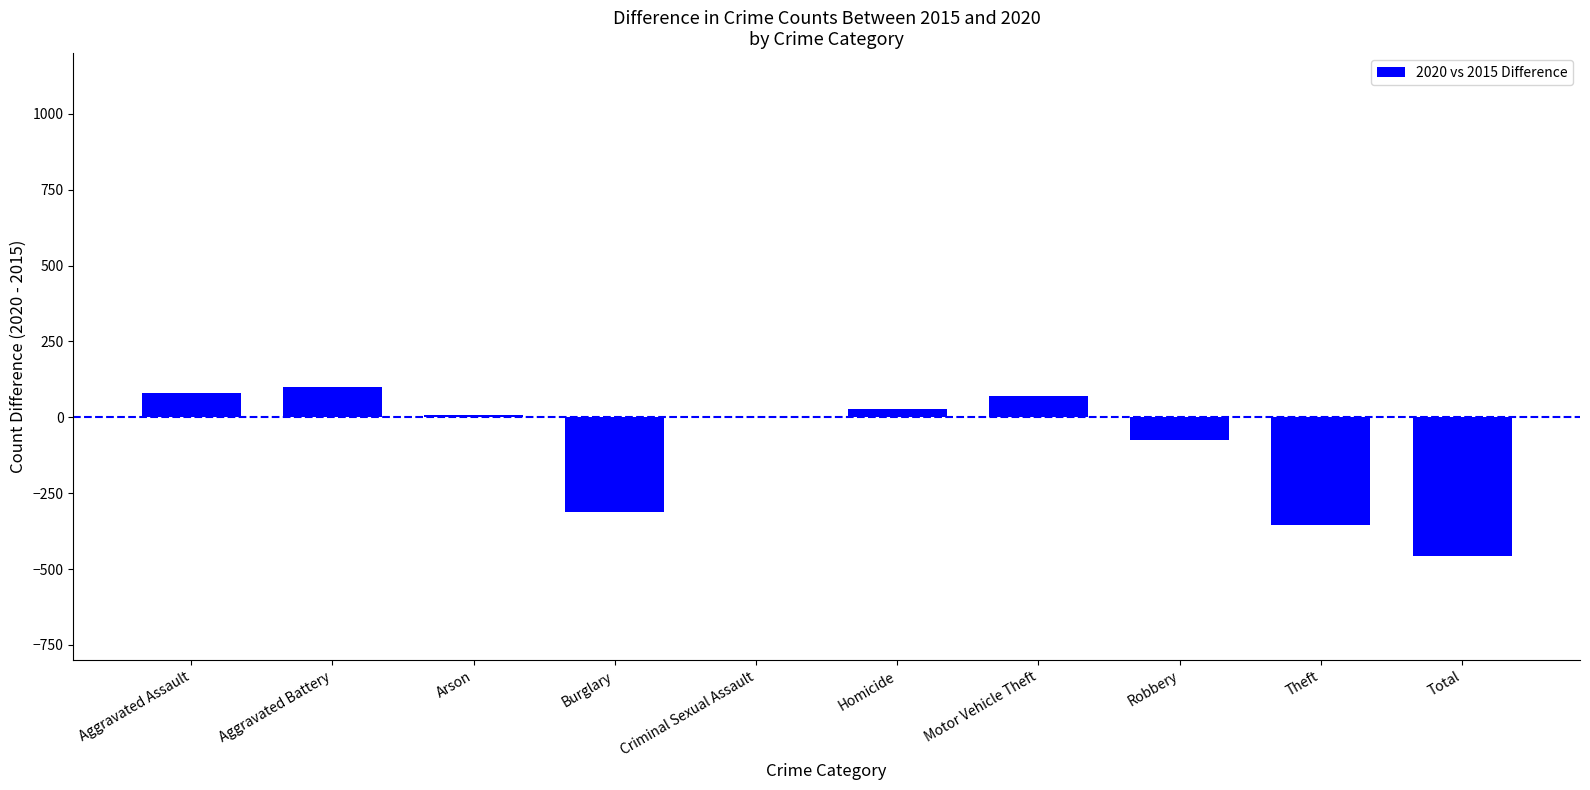

What is the difference between the values at Motor Vehicle Theft and Total?

526